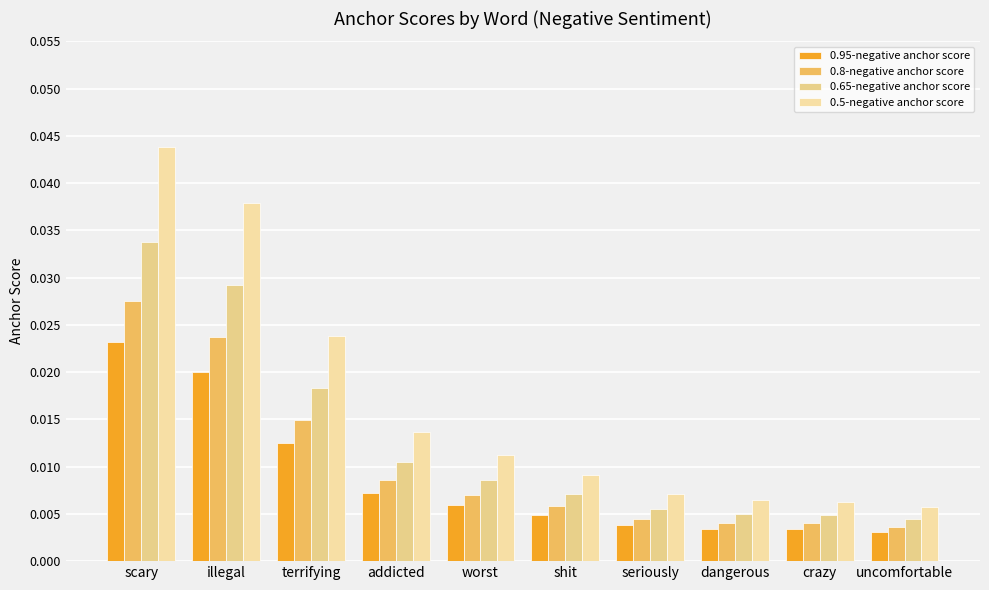

Rank the categories by 0.8-negative anchor score value from highest to lowest.

scary, illegal, terrifying, addicted, worst, shit, seriously, dangerous, crazy, uncomfortable